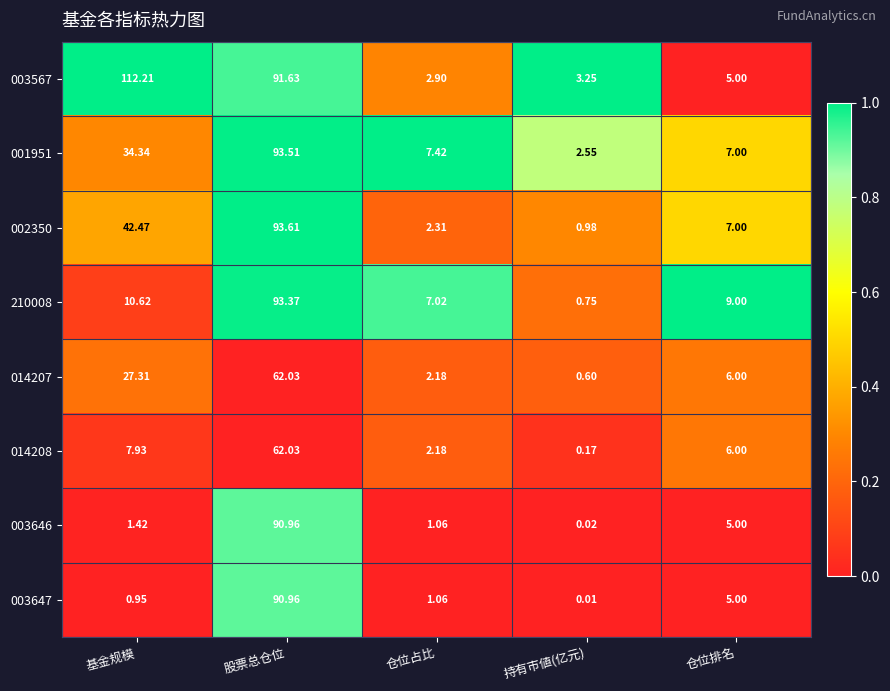

How many data points does each series have?

5